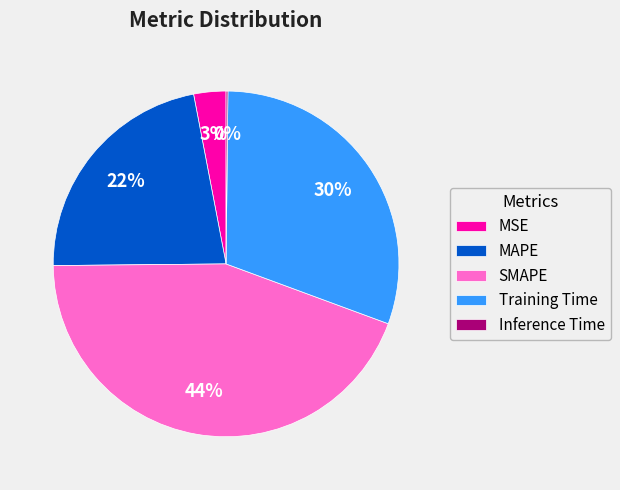

What percentage is the MSE slice, to the nearest percent?

3%